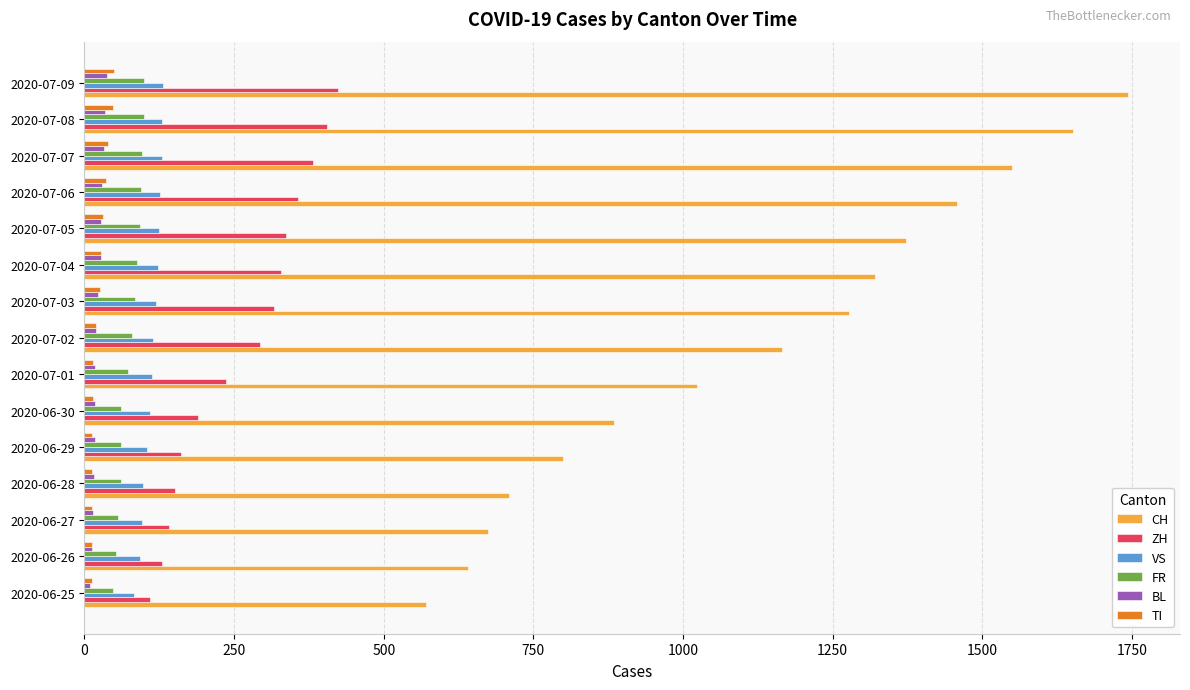

Which series has the widest spread of values?

CH